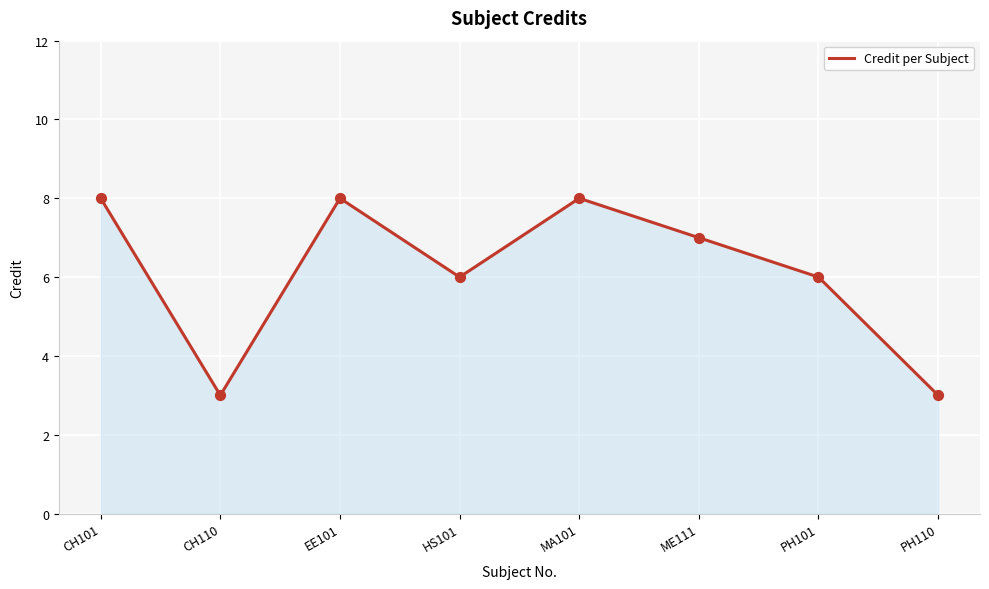

Which has a higher value, PH110 or EE101?

EE101